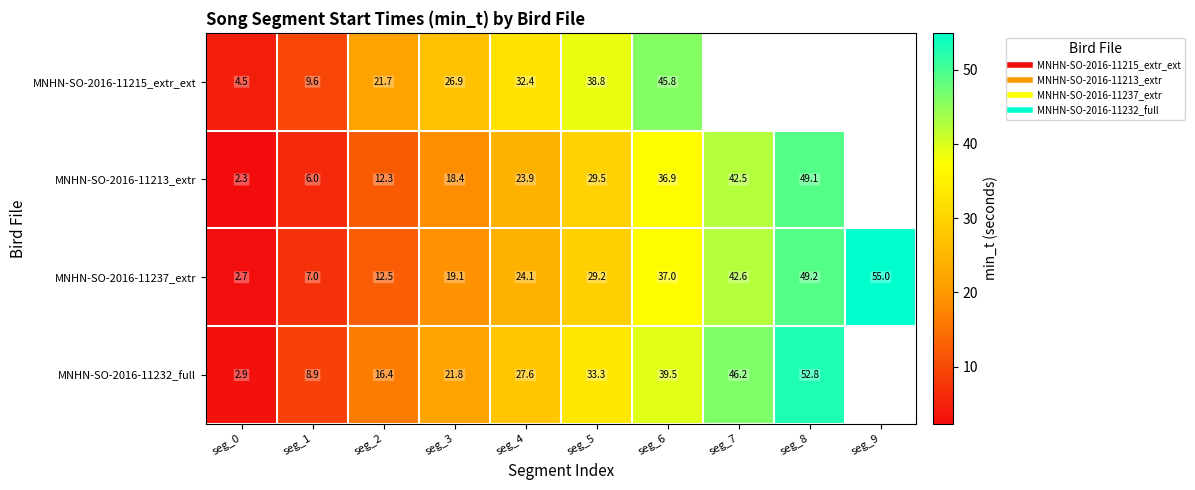

What is the minimum value shown in the chart?

2.3